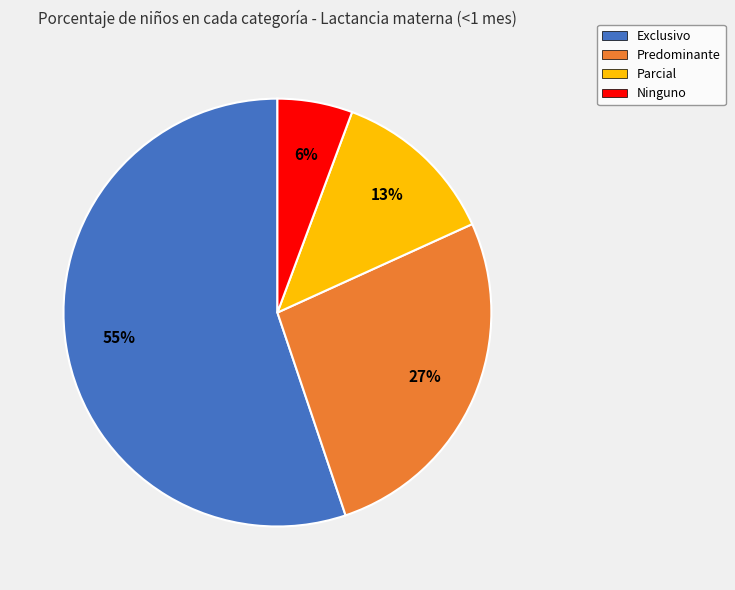

Which slice is the smallest?

Ninguno